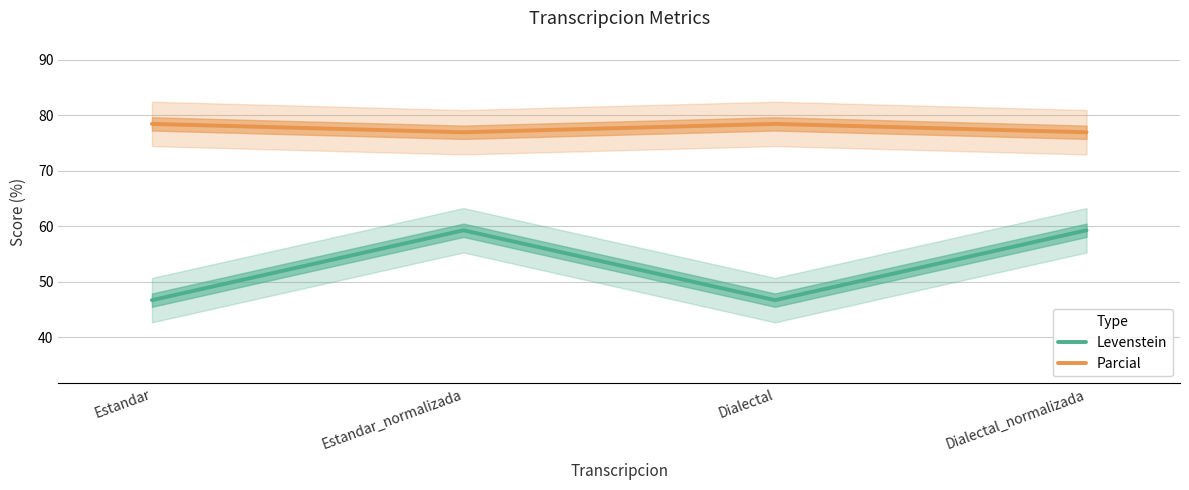

True or false: Parcial and Levenstein cross at least once.

False